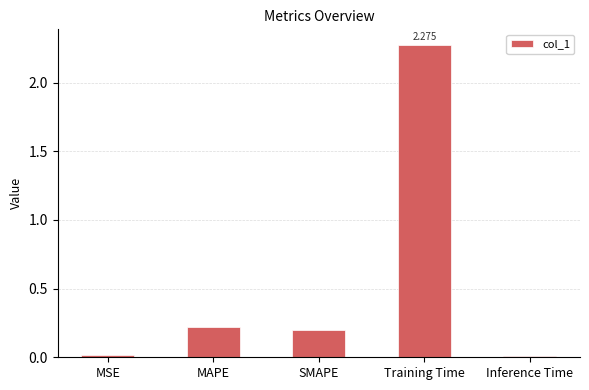

Which has a higher value, SMAPE or MAPE?

MAPE